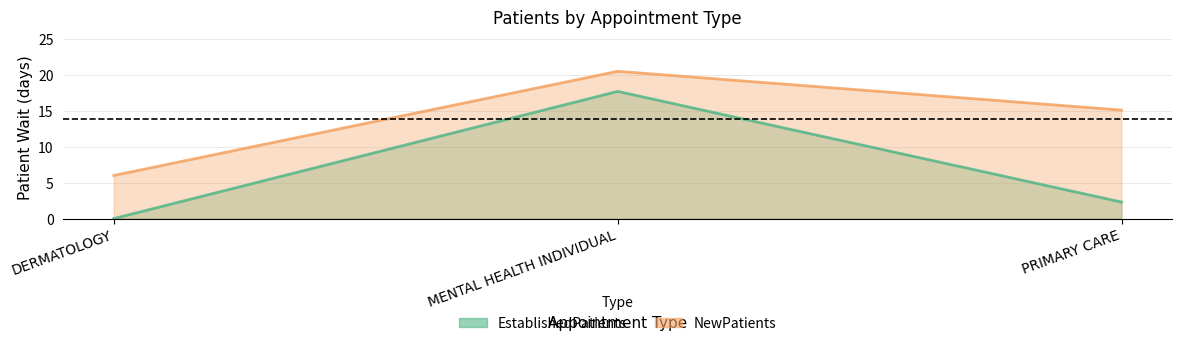

At PRIMARY CARE, list the series in order from largest to smallest.

NewPatients, EstablishedPatients